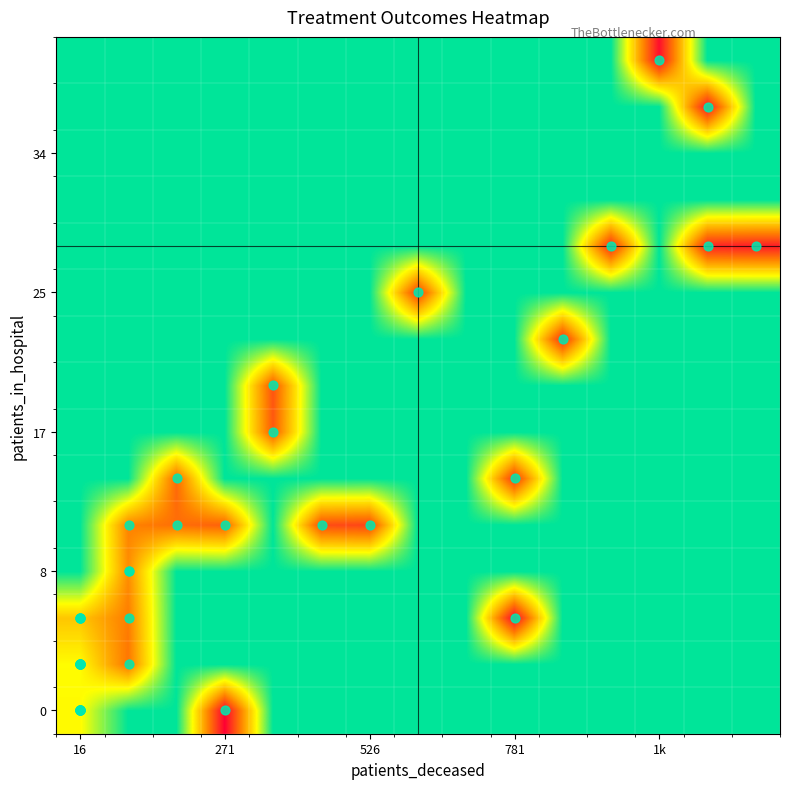

What is the greatest value displayed?

56.2